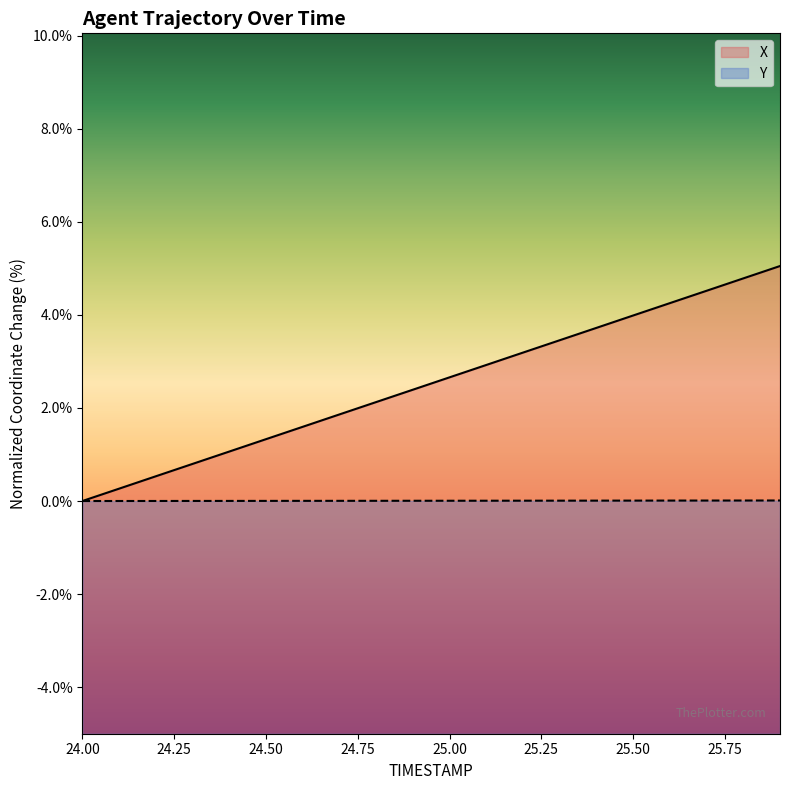

What is the greatest value displayed?

5.0